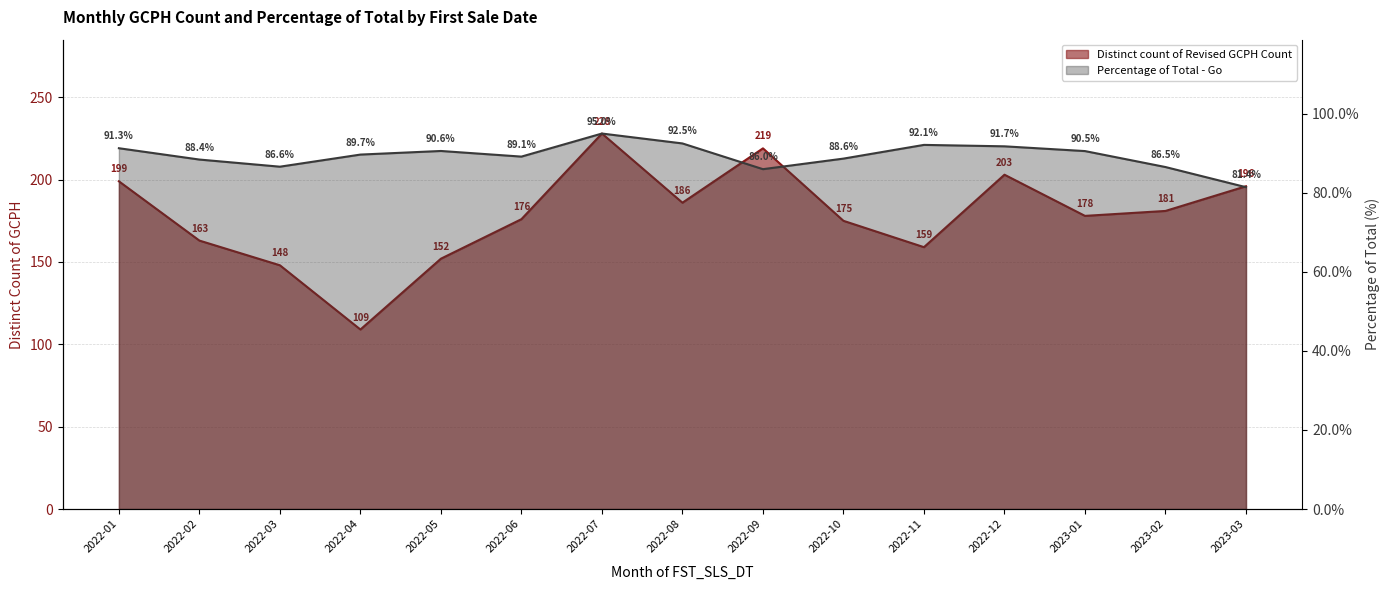

List the series in order of their peak value, lowest first.

Percentage of Total - Go, Distinct count of Revised GCPH Count